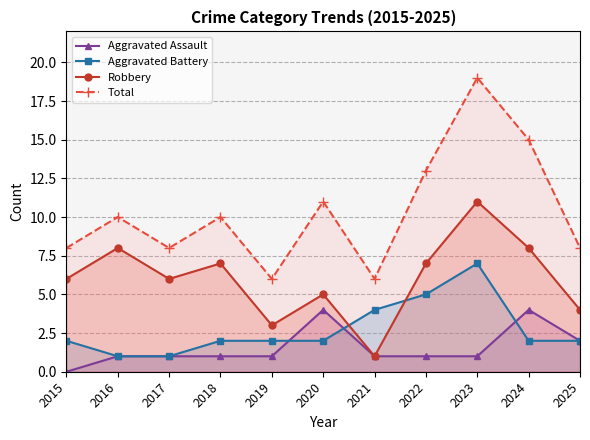

Reading left to right, extract all data points from this chart.

Aggravated Assault: 2015=0	2016=1	2017=1	2018=1	2019=1	2020=4	2021=1	2022=1	2023=1	2024=4	2025=2
Aggravated Battery: 2015=2	2016=1	2017=1	2018=2	2019=2	2020=2	2021=4	2022=5	2023=7	2024=2	2025=2
Robbery: 2015=6	2016=8	2017=6	2018=7	2019=3	2020=5	2021=1	2022=7	2023=11	2024=8	2025=4
Total: 2015=8	2016=10	2017=8	2018=10	2019=6	2020=11	2021=6	2022=13	2023=19	2024=15	2025=8